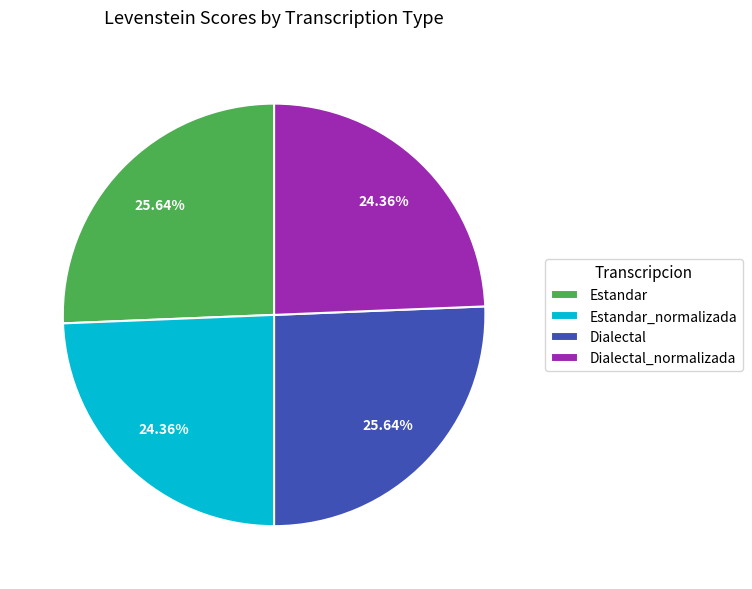

Is there a majority slice in this chart?

No